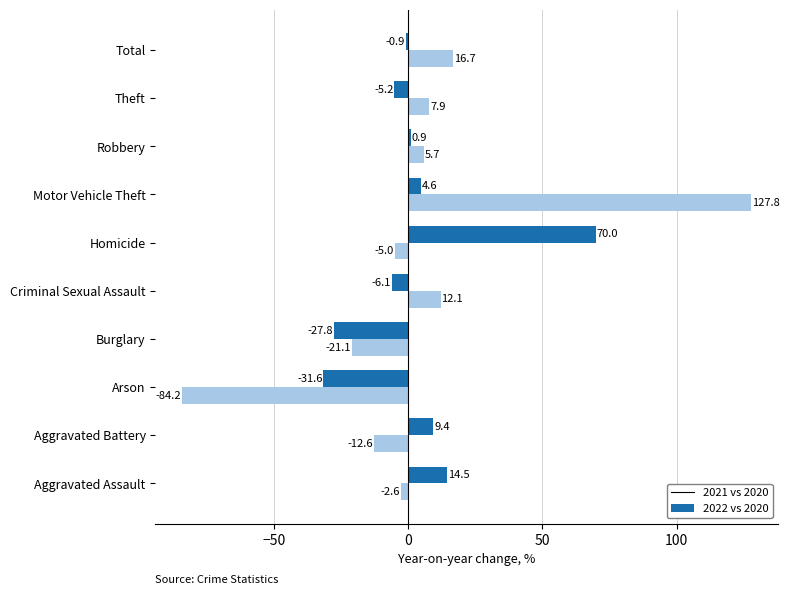

List the series in order of their overall mean, highest first.

2022 vs 2020, 2021 vs 2020